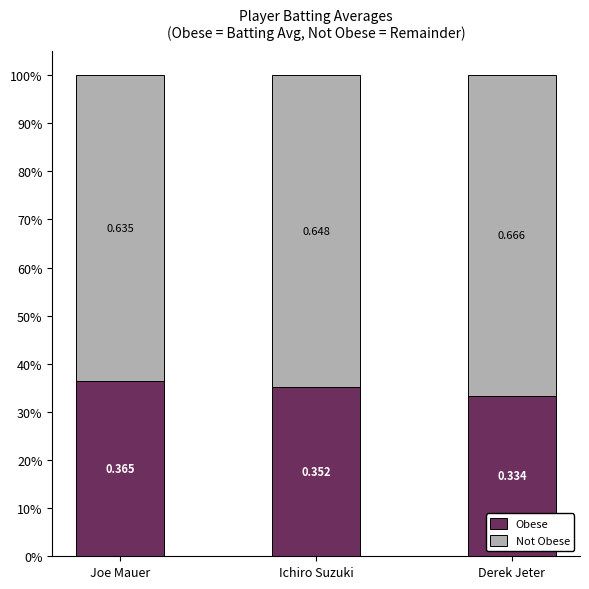

The value of Not Obese at Joe Mauer is 0.4. True or false?

False